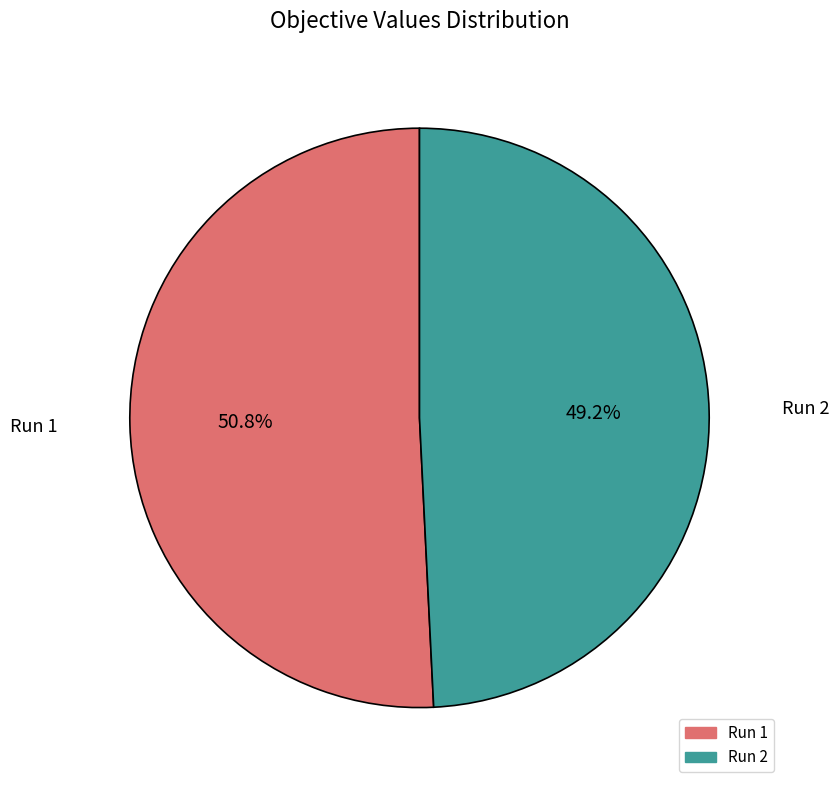

Is there any slice that represents more than half of the pie?

Yes